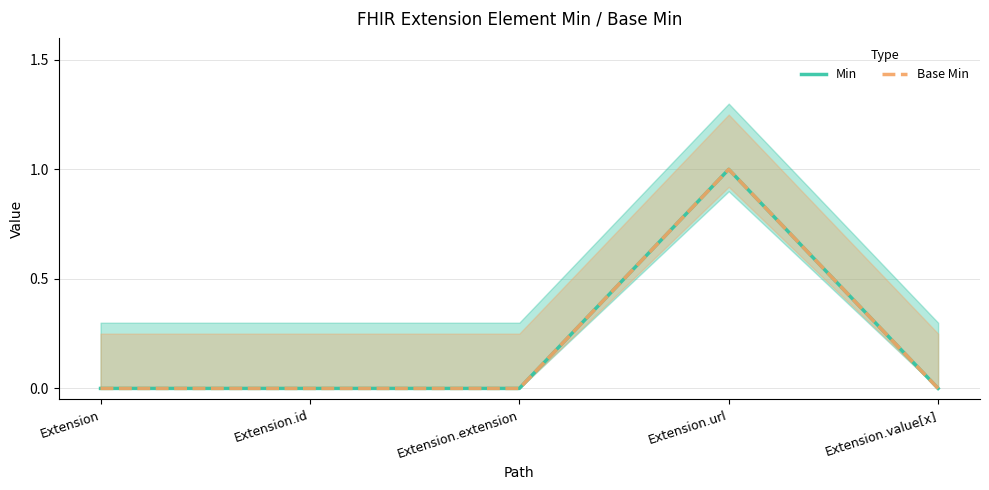

Which series has the largest total across all categories?

Min